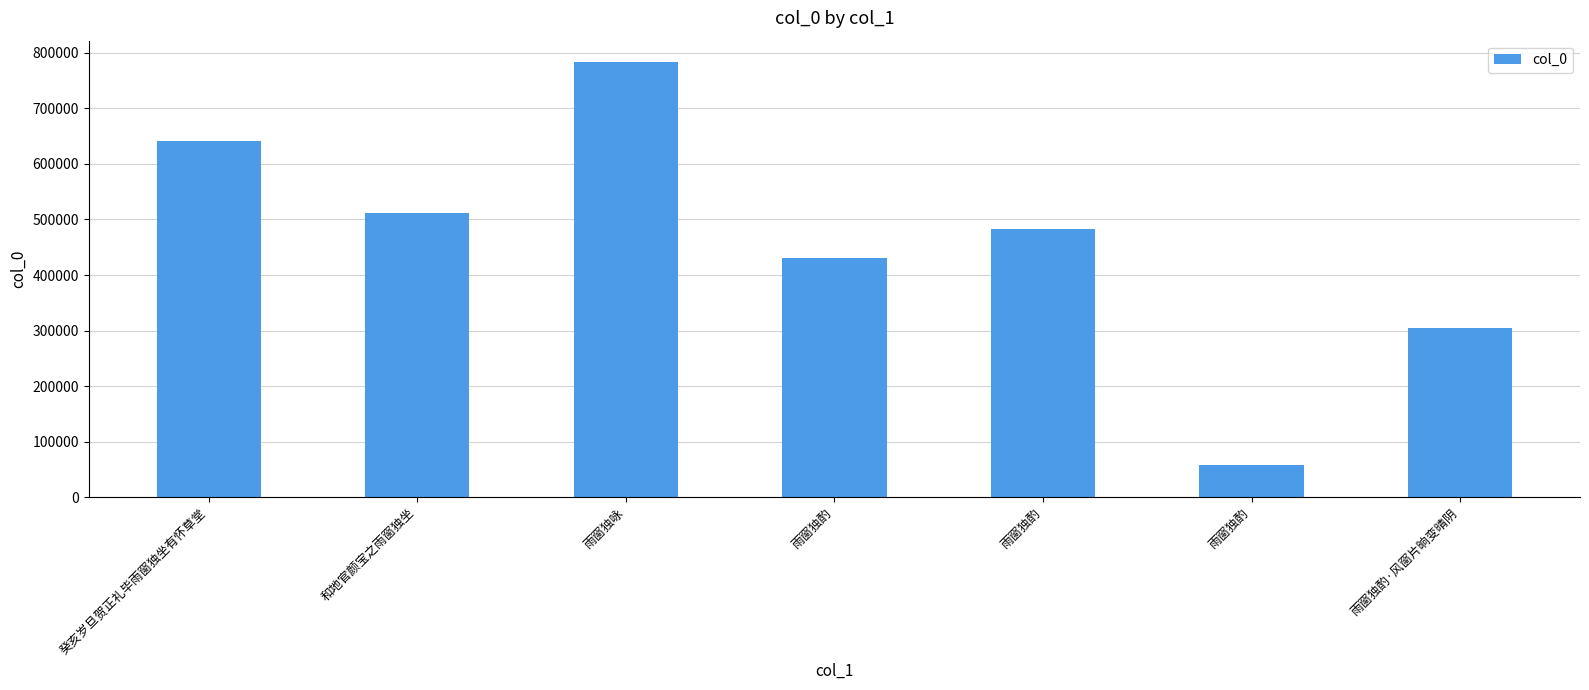

How many data points are less than 482882?

3